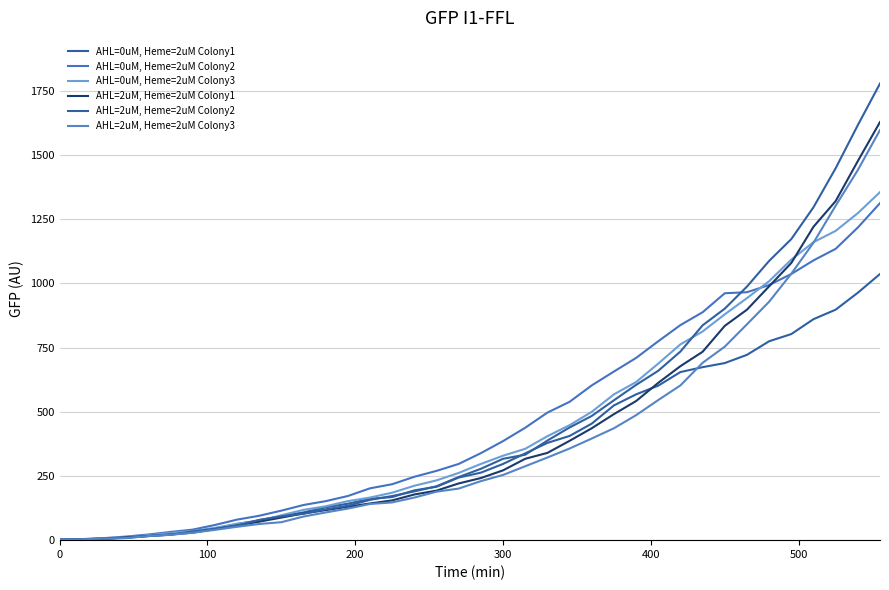

What is the difference between the maximum and minimum values in the AHL=2uM, Heme=2uM Colony3 series?

1595